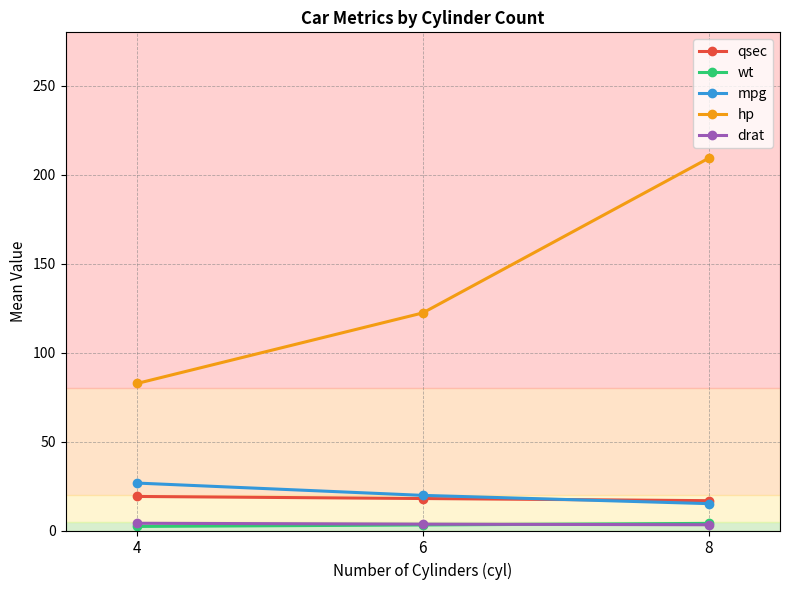

Which series has the largest total across all categories?

hp